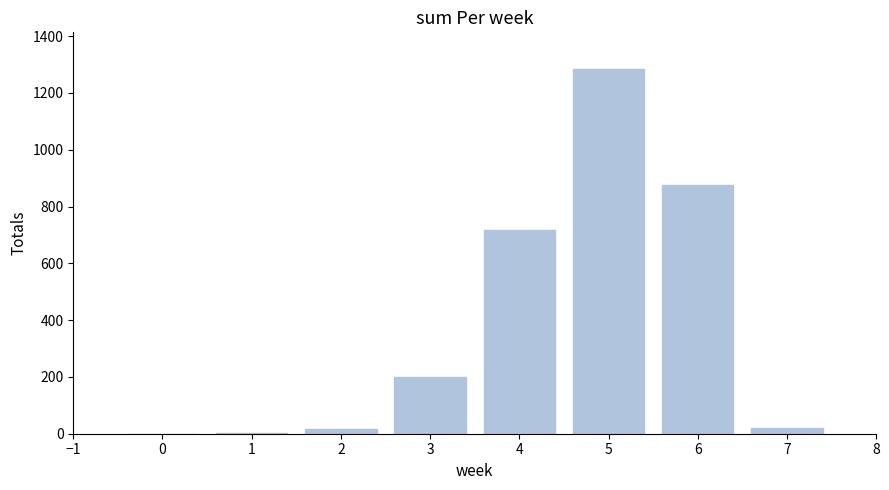

What is the change in value from 3 to 4?

+515